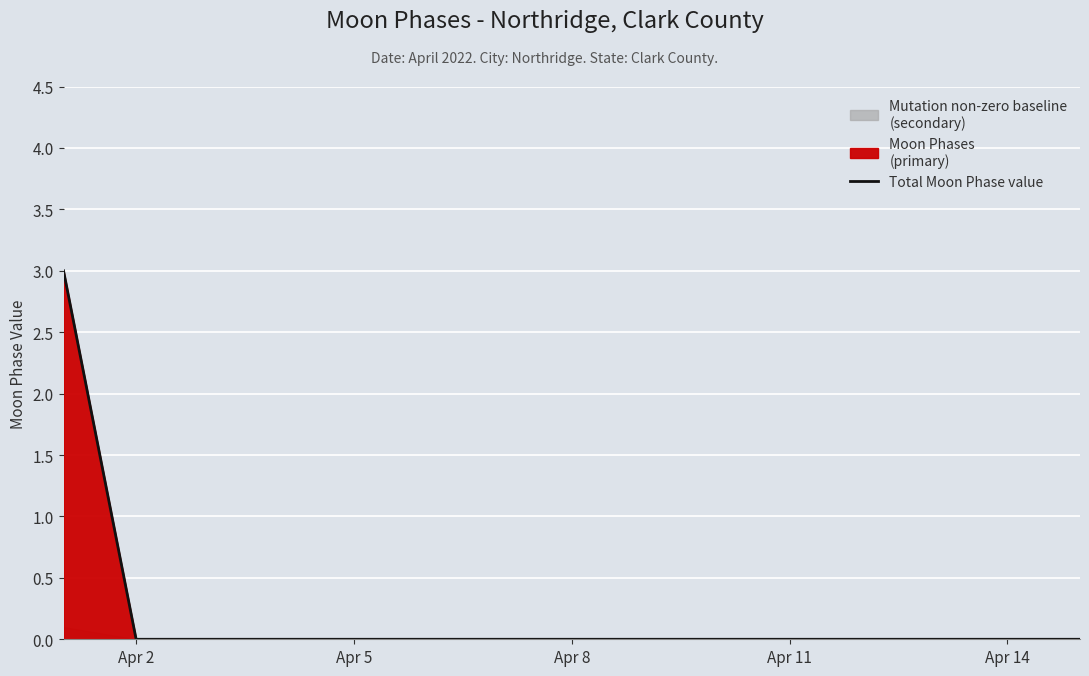

The Total Moon Phase value series shows -1 at Apr 8. True or false?

False